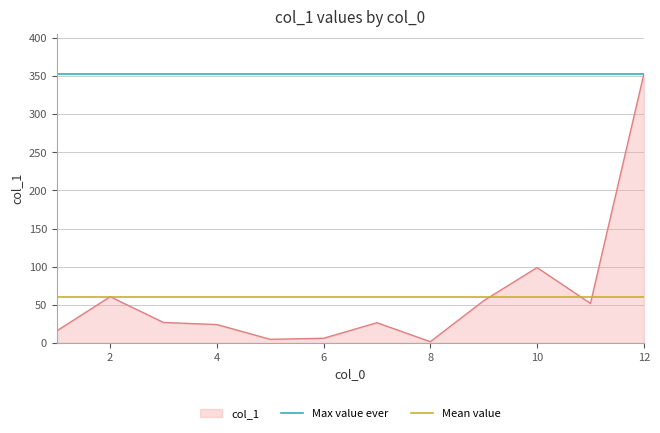

Is it true that col_1 equals 98.8 at 10?

True